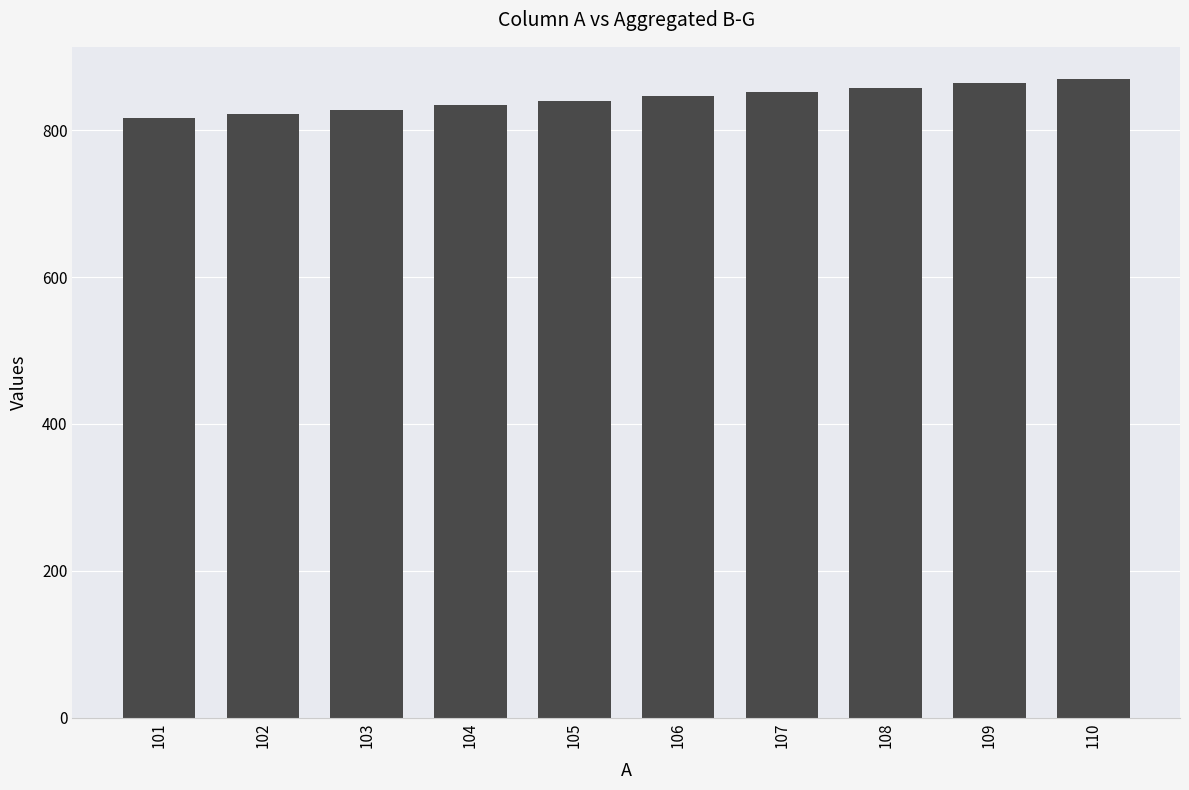

Is it true that the value at 107 is 1383?

False